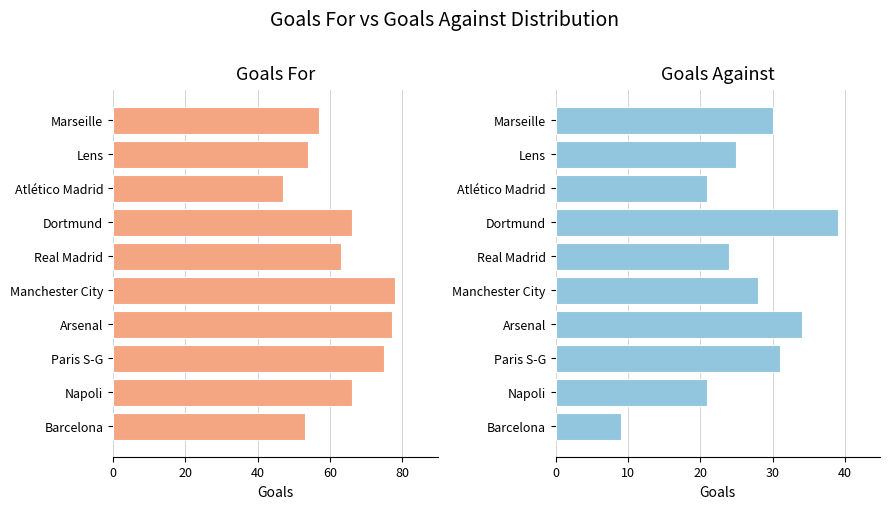

What is the value of the Goals For bar at the 7th from the left?

66